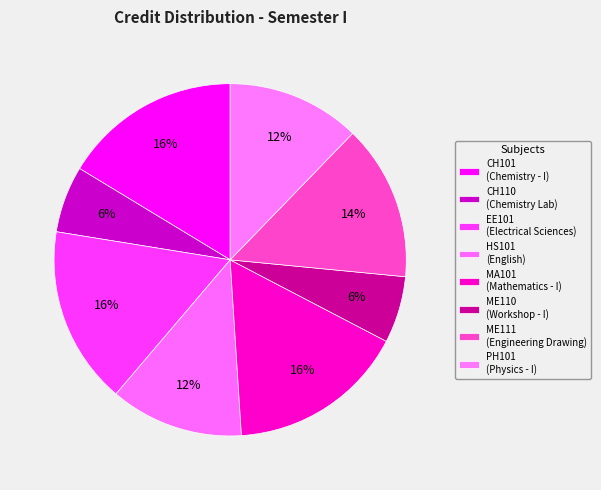

Count the number of slices in the pie.

8